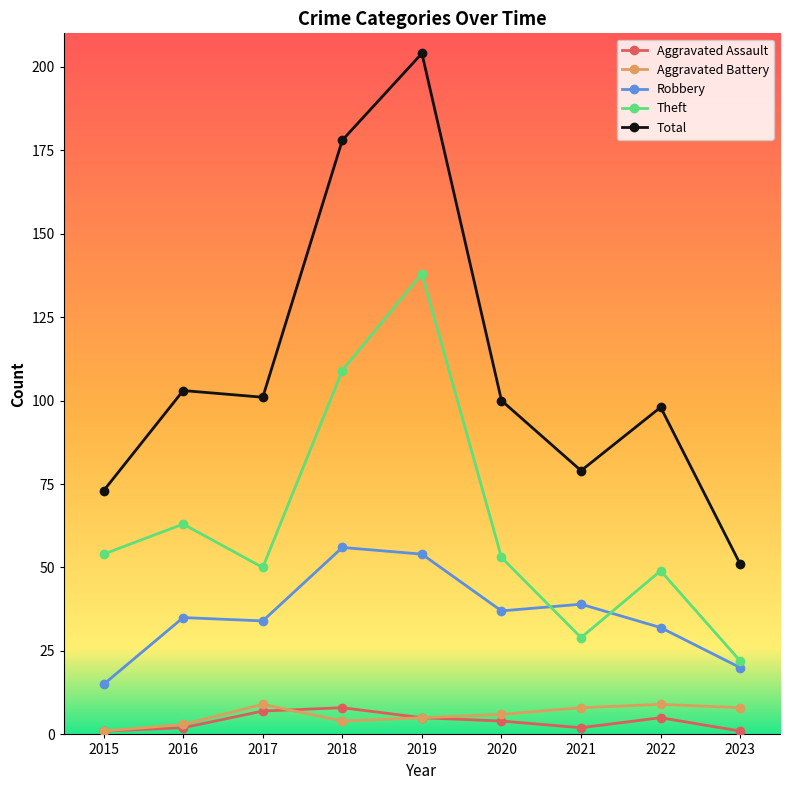

How many categories are shown in the chart?

9